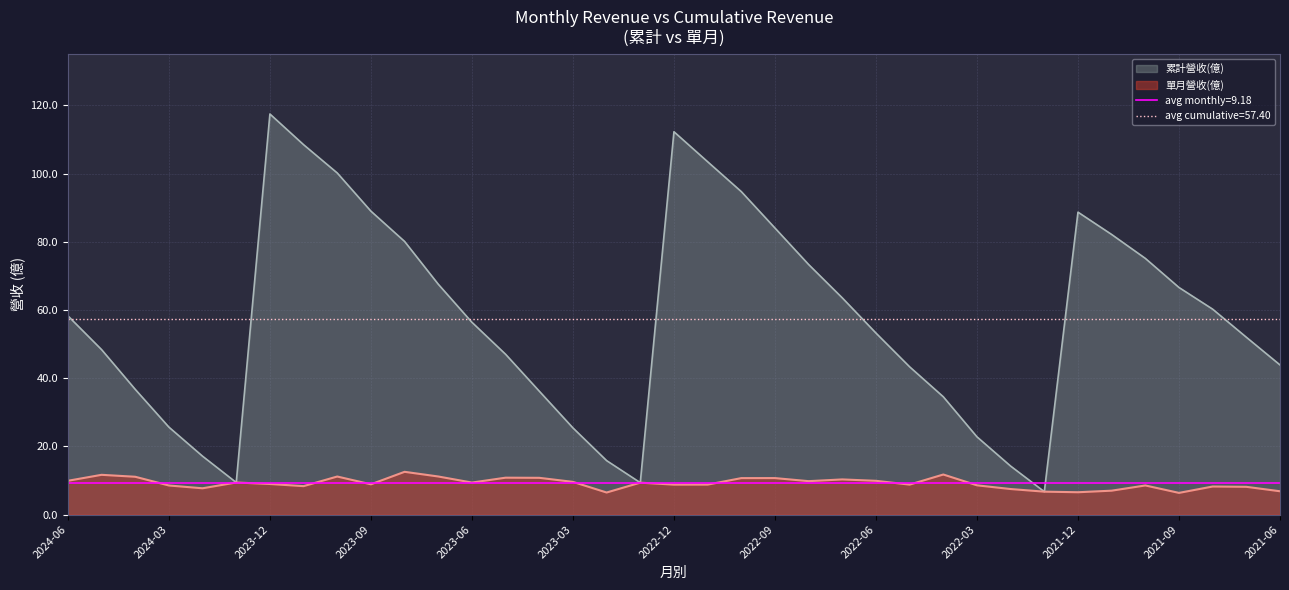

What is the smallest value displayed?

6.4